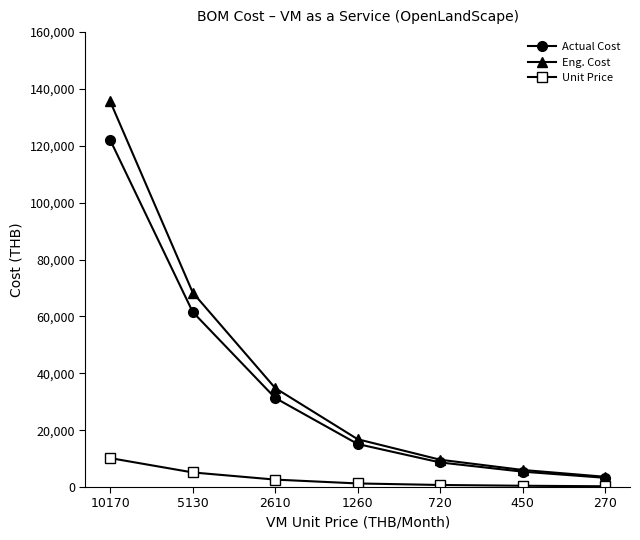

What are all the series names shown in the legend?

Actual Cost, Eng. Cost, Unit Price